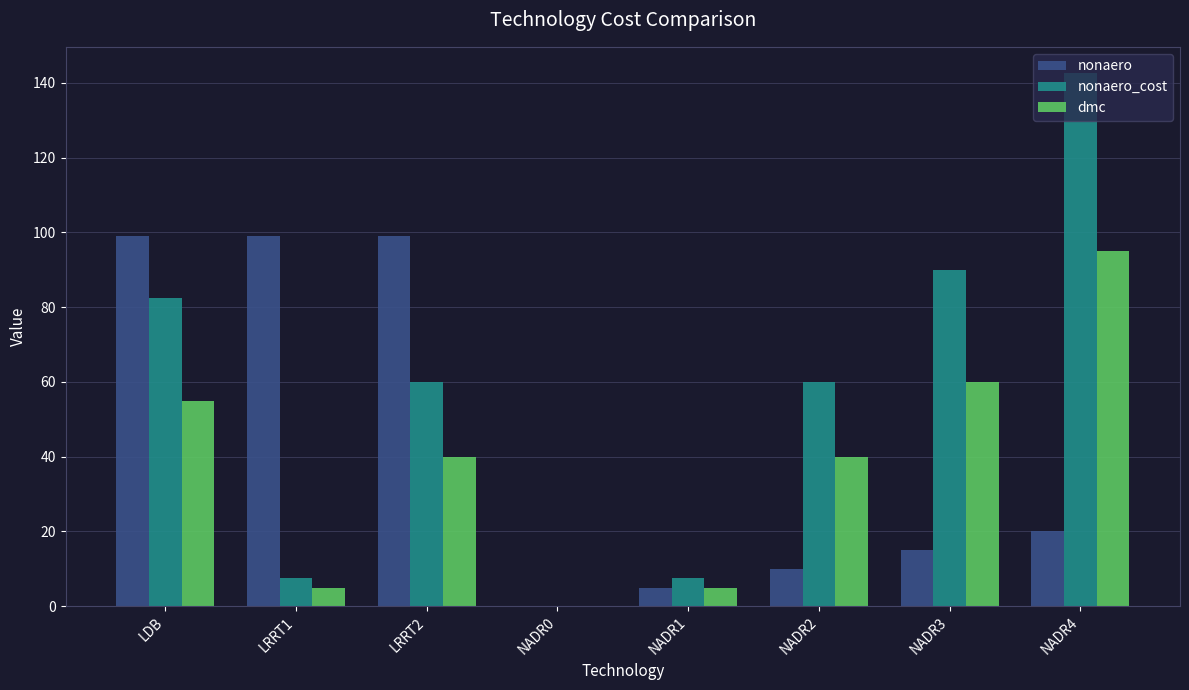

Reading left to right, list all the values displayed in this chart.

nonaero: 99.0	99.0	99.0	0.0	5.0	10.0	15.0	20.0
nonaero_cost: 82.5	7.5	60.0	0.0	7.5	60.0	90.0	142.5
dmc: 55.0	5.0	40.0	0.0	5.0	40.0	60.0	95.0